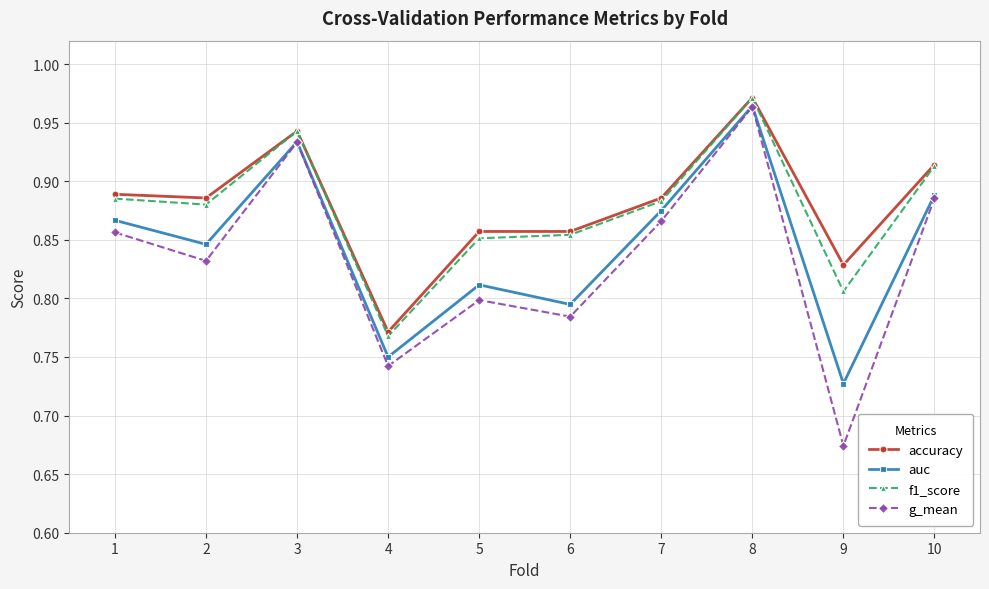

True or false: auc has a value of 0.3 at 2.

False